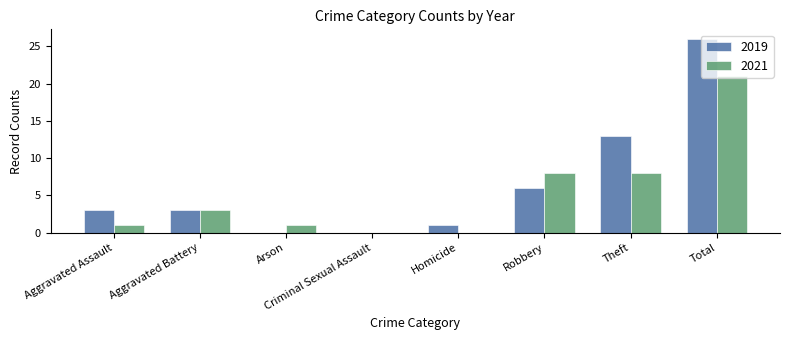

What is the total value across all series at Aggravated Battery?

6